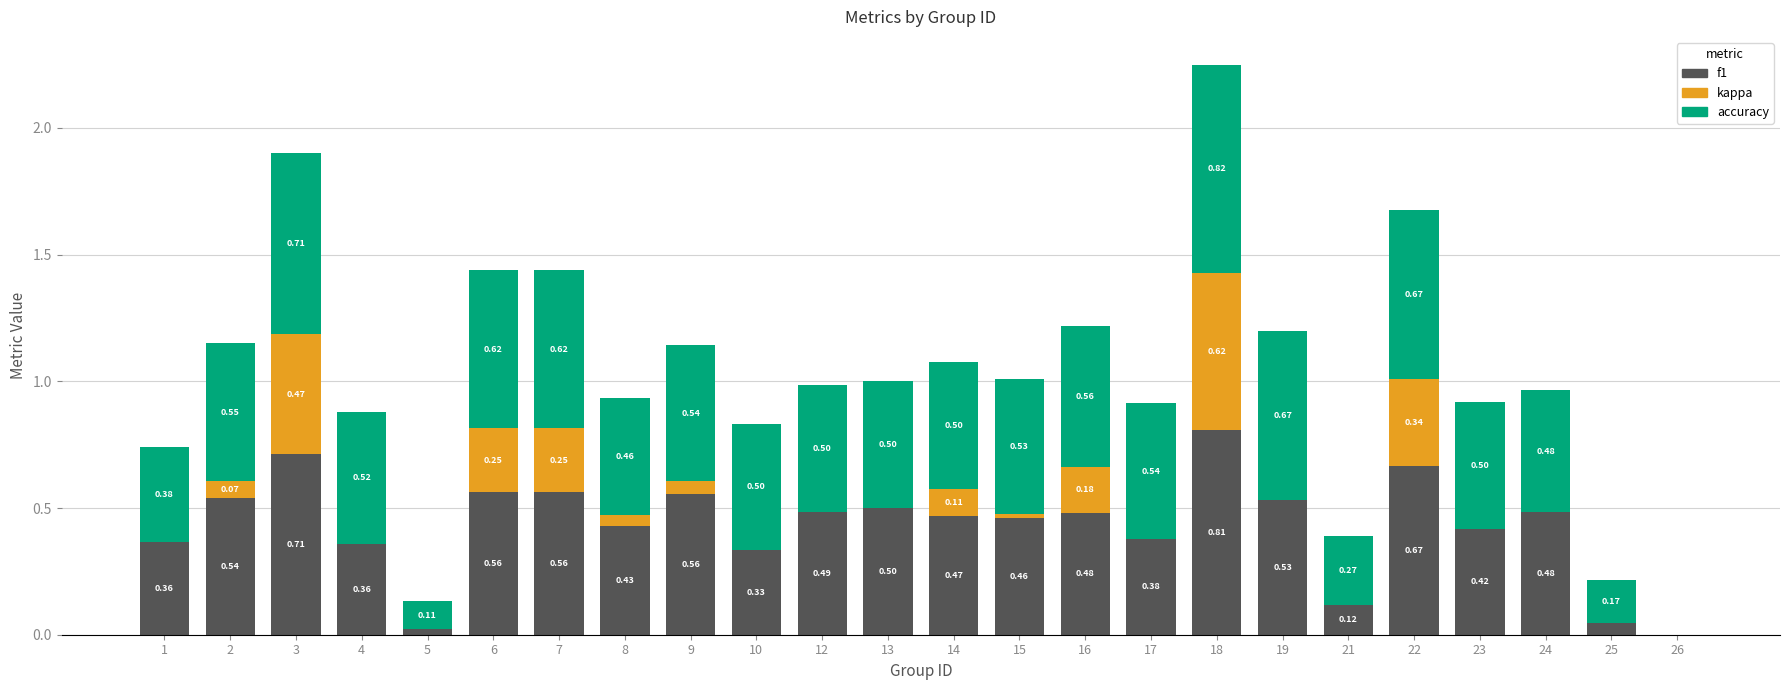

What is the sum of the f1 values at 24 and 26?

0.5